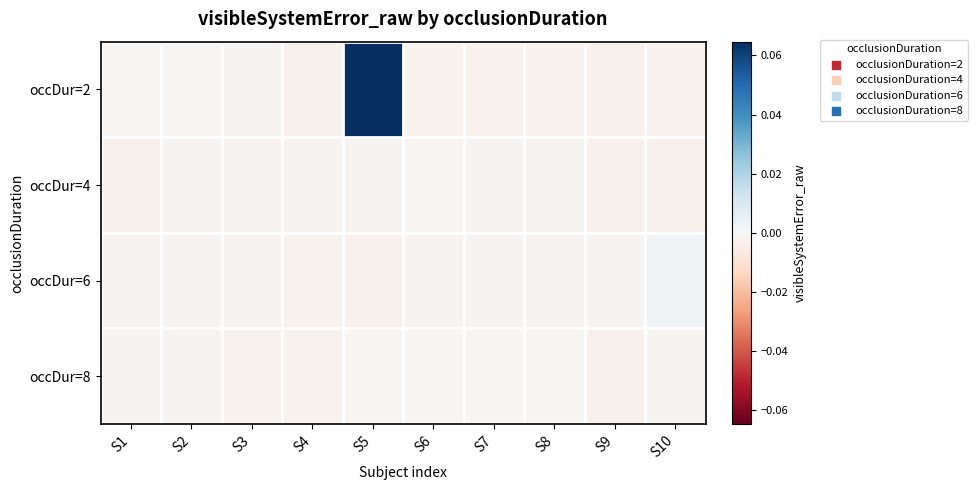

How many distinct data groups are displayed?

4